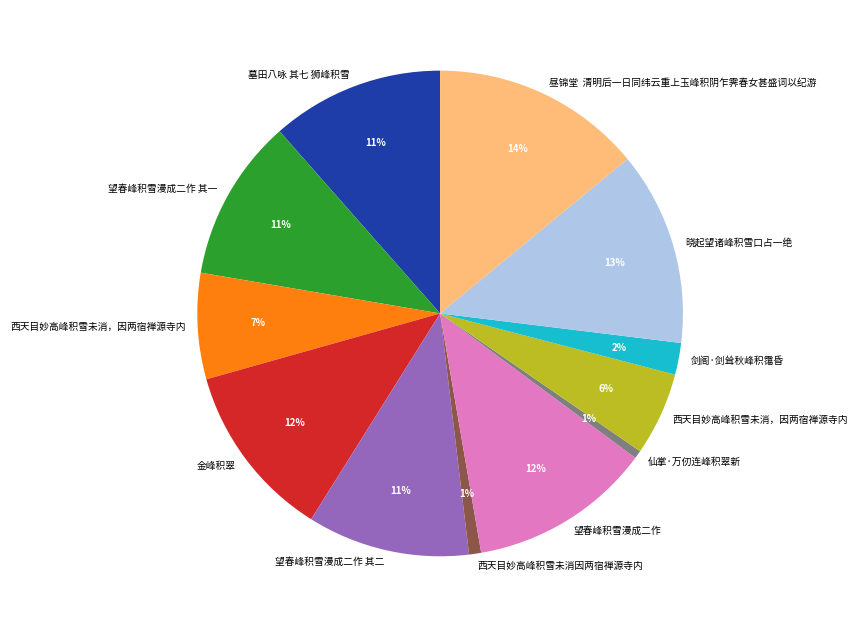

Count the number of slices in the pie.

12